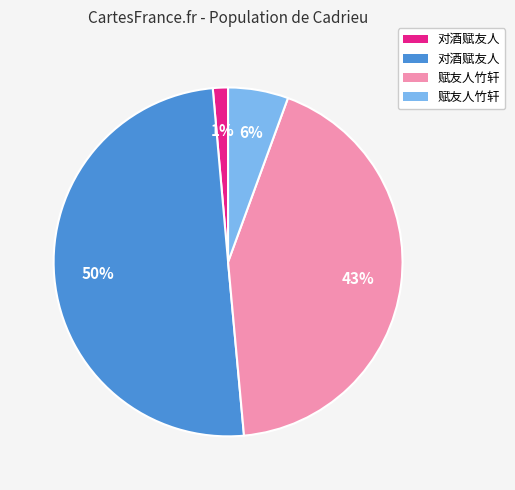

To the nearest percent, what is the difference between the largest and smallest slice percentages?

49%